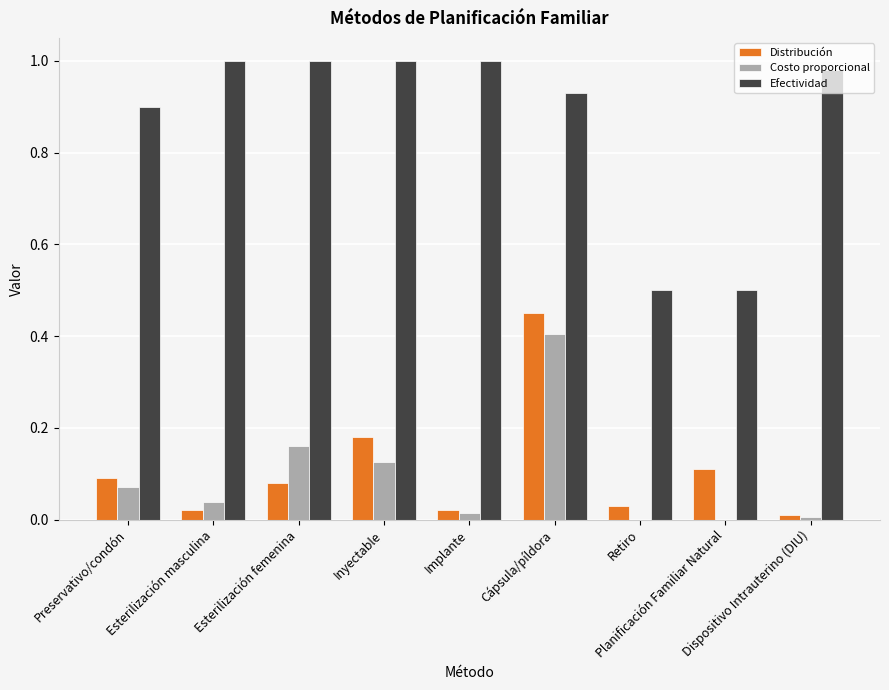

What is the sum of all Costo proporcional values?

0.8